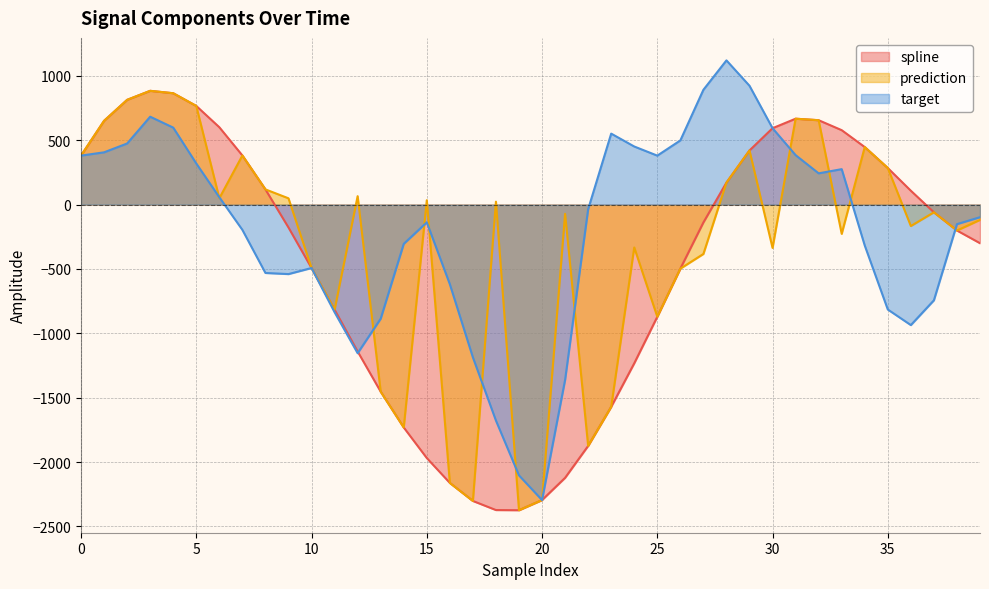

What is the minimum value shown in the chart?

-2374.5